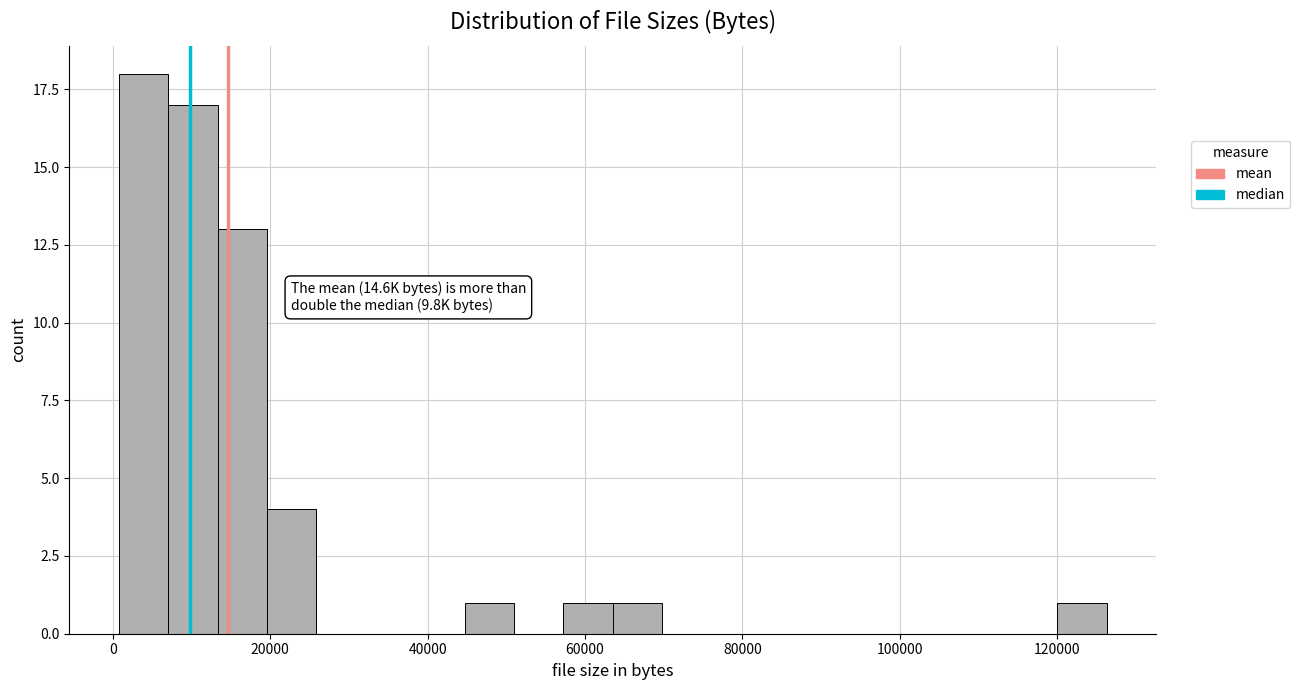

Read against the x-axis, roughly where is the centre of the tallest bar?

4000